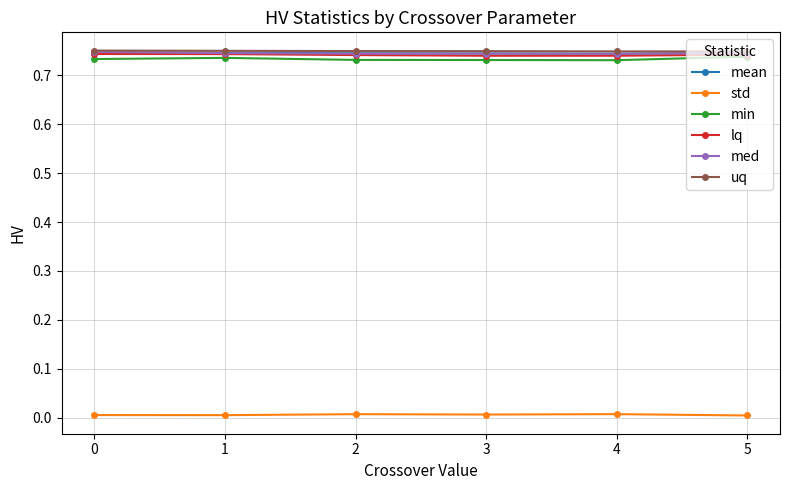

True or false: uq and std intersect in this chart.

False